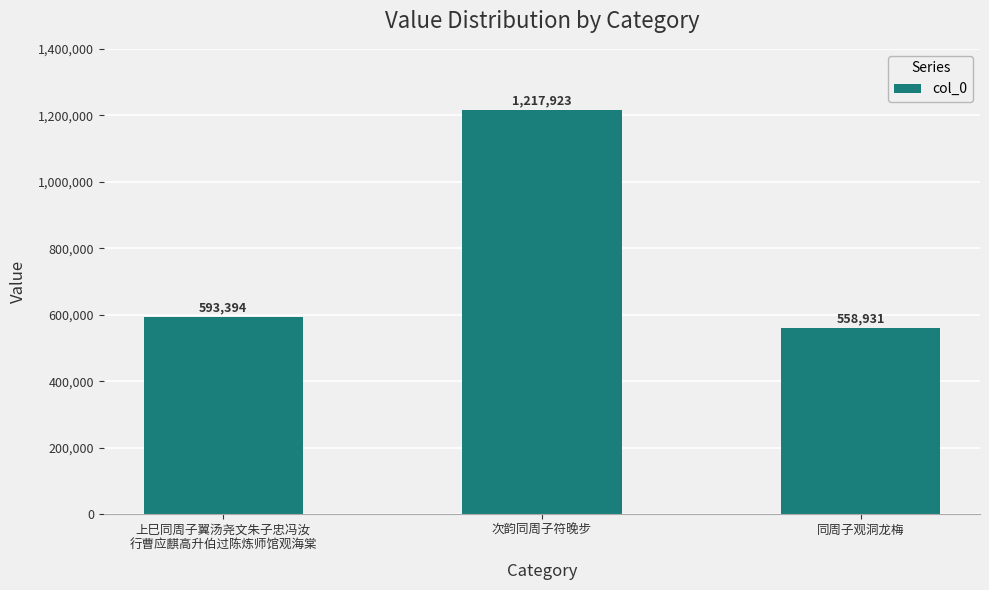

What is the ratio of the value at 次韵同周子符晚步 to the value at 上巳同周子翼汤尧文朱子忠冯汝
行曹应麒高升伯过陈炼师馆观海棠?

2.1